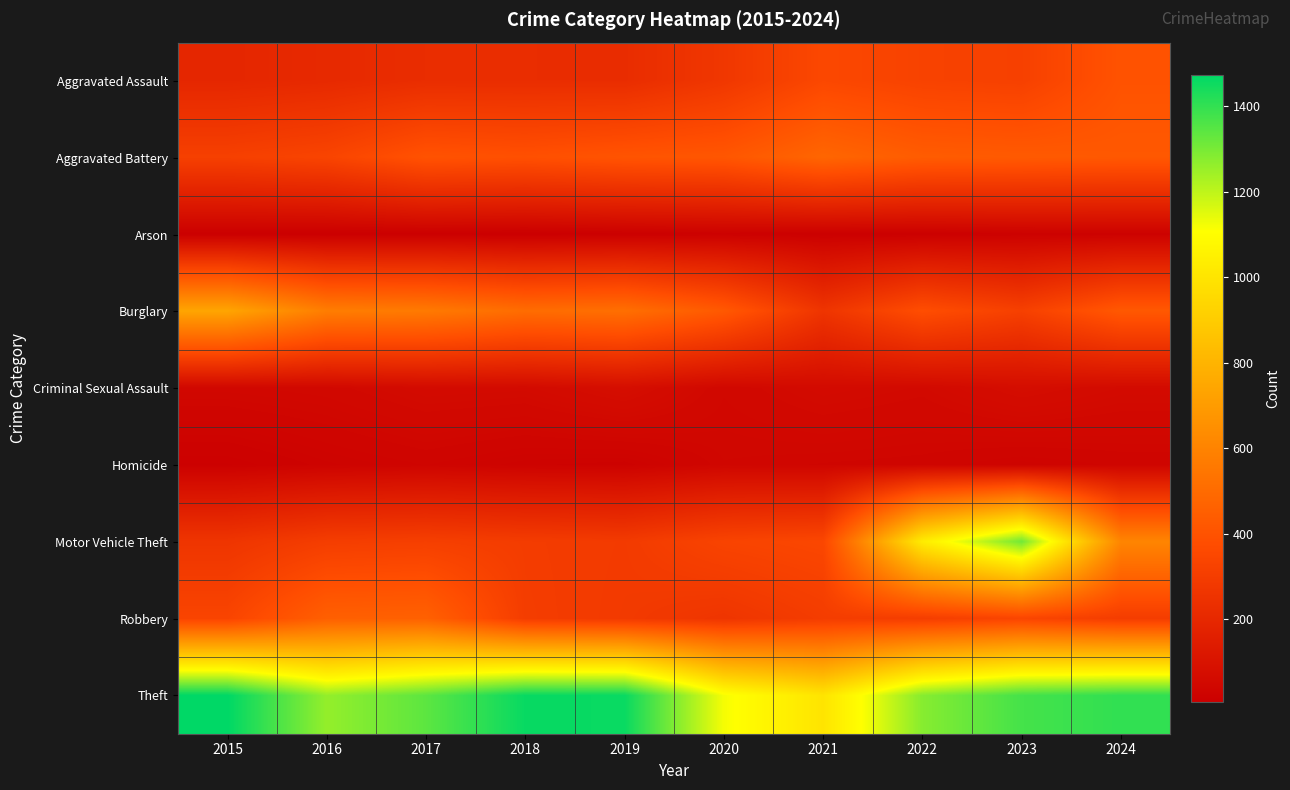

How many series are shown in this chart?

9